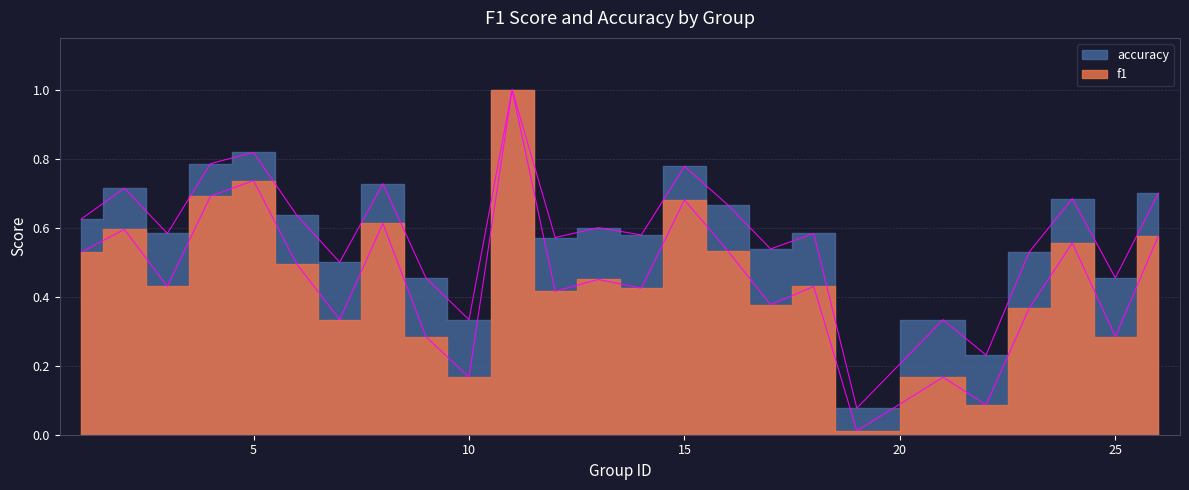

True or false: accuracy and f1 cross at least once.

False